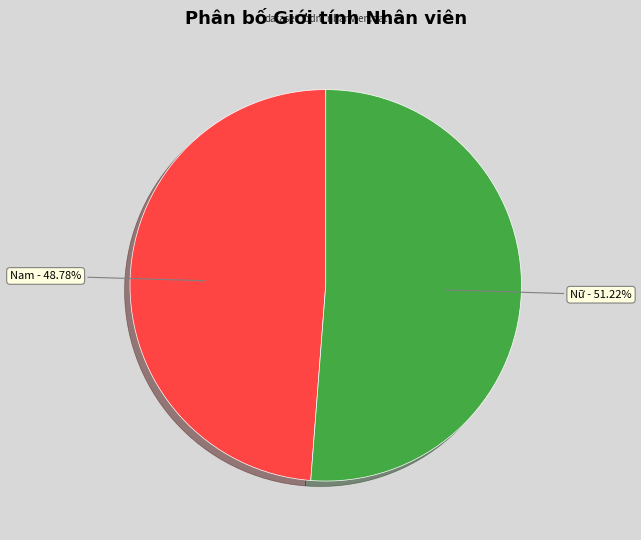

Between Nữ - 51.22% and Nam - 48.78%, which is larger?

Nữ - 51.22%